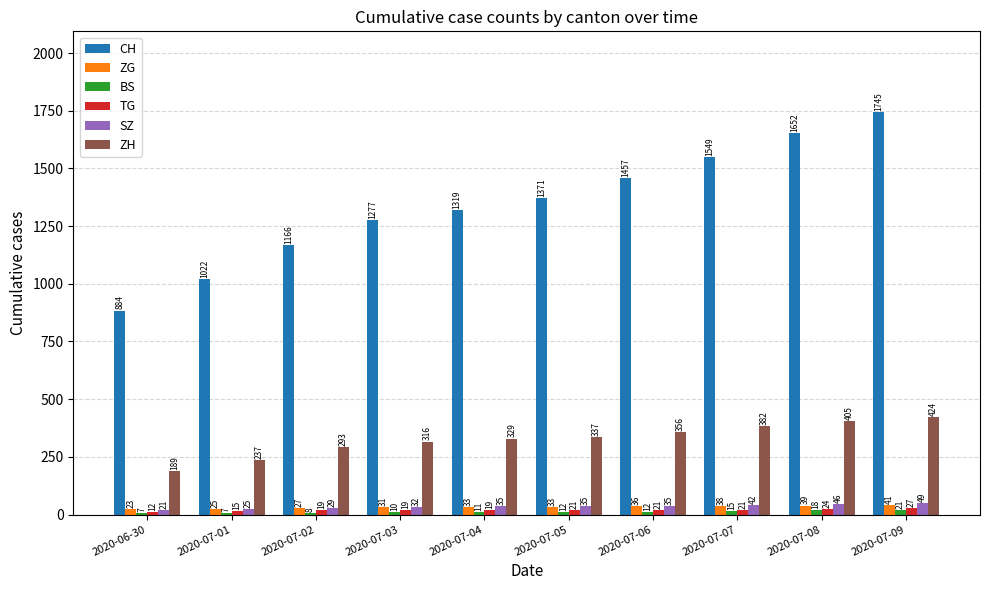

At how many categories does at least one series exceed 849?

10